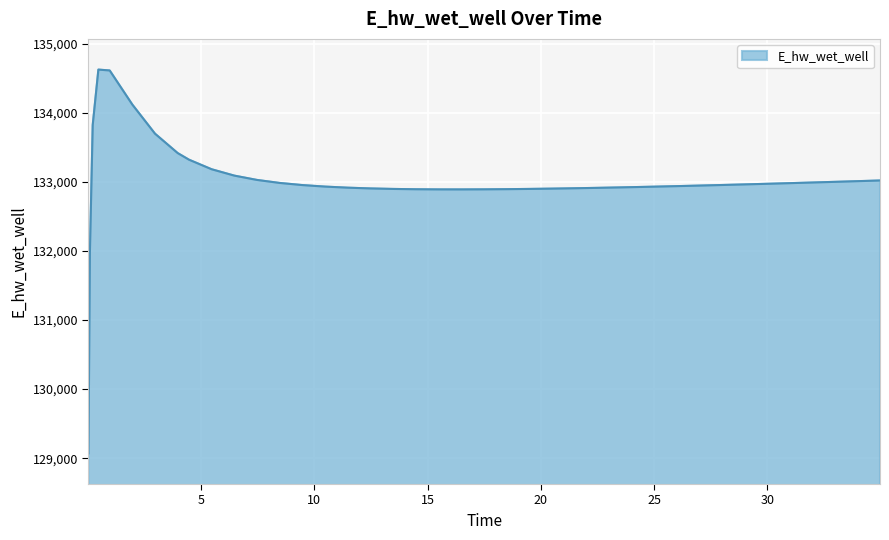

What is the greatest value displayed?

134628.0